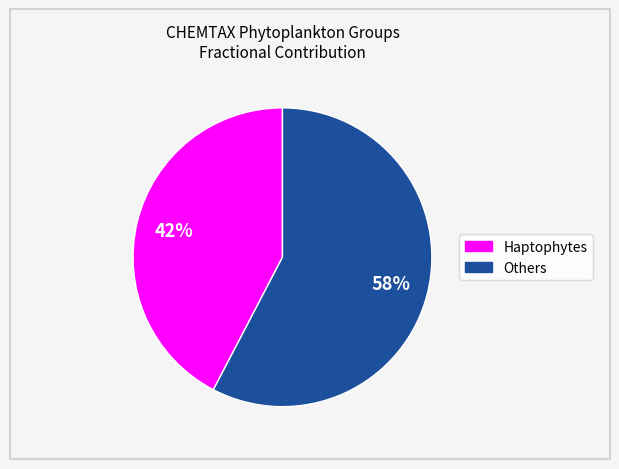

To the nearest percent, what is the average slice percentage?

50%